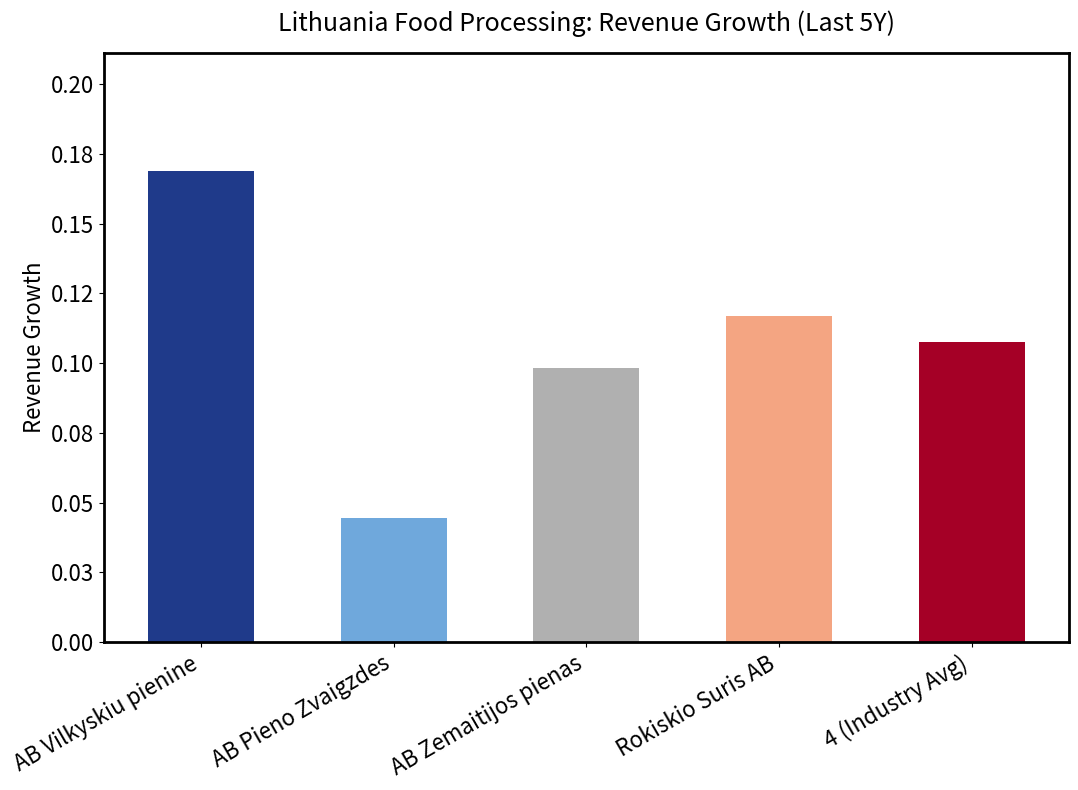

Reading left to right, extract all data points from this chart.

AB Vilkyskiu pienine=0.2	AB Pieno Zvaigzdes=0.0	AB Zemaitijos pienas=0.1	Rokiskio Suris AB=0.1	4 (Industry Avg)=0.1